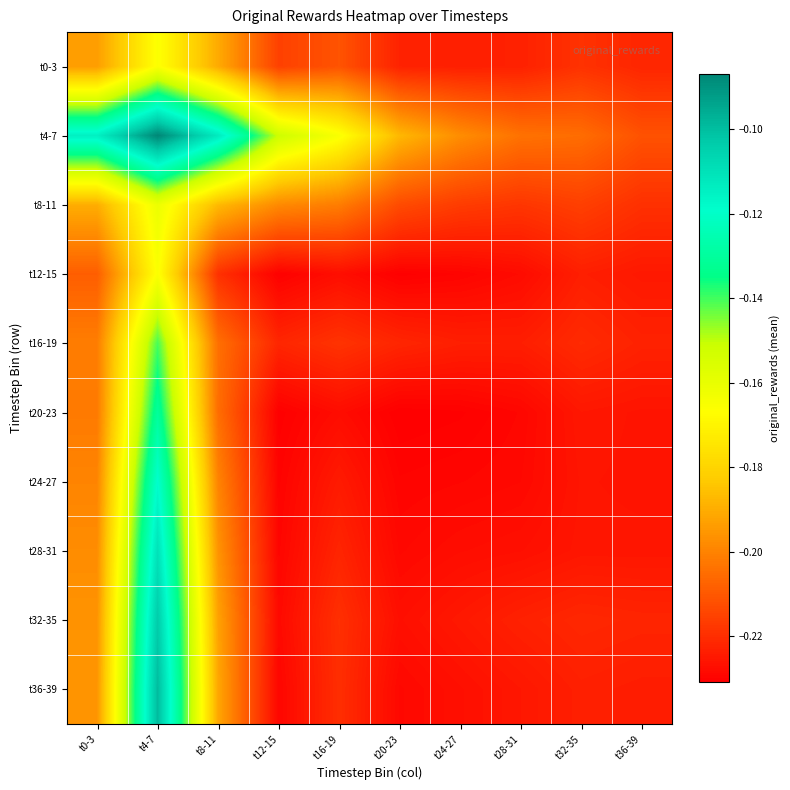

Which label corresponds to the smallest value in the chart?

t20-23